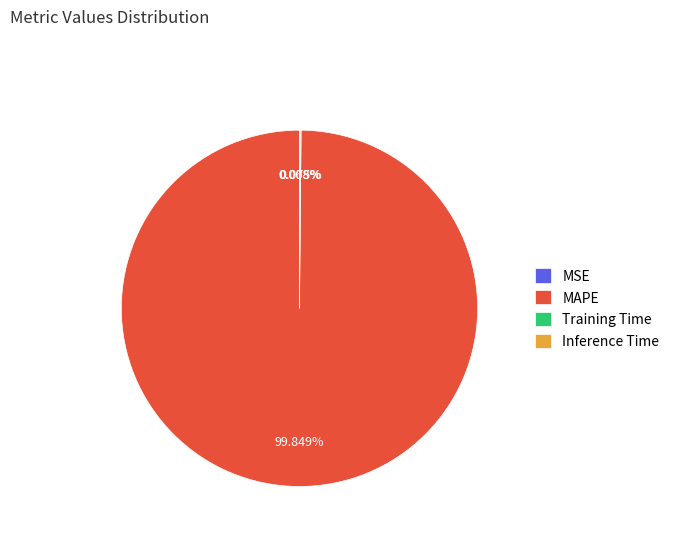

Which slice represents more than half of the pie?

MAPE